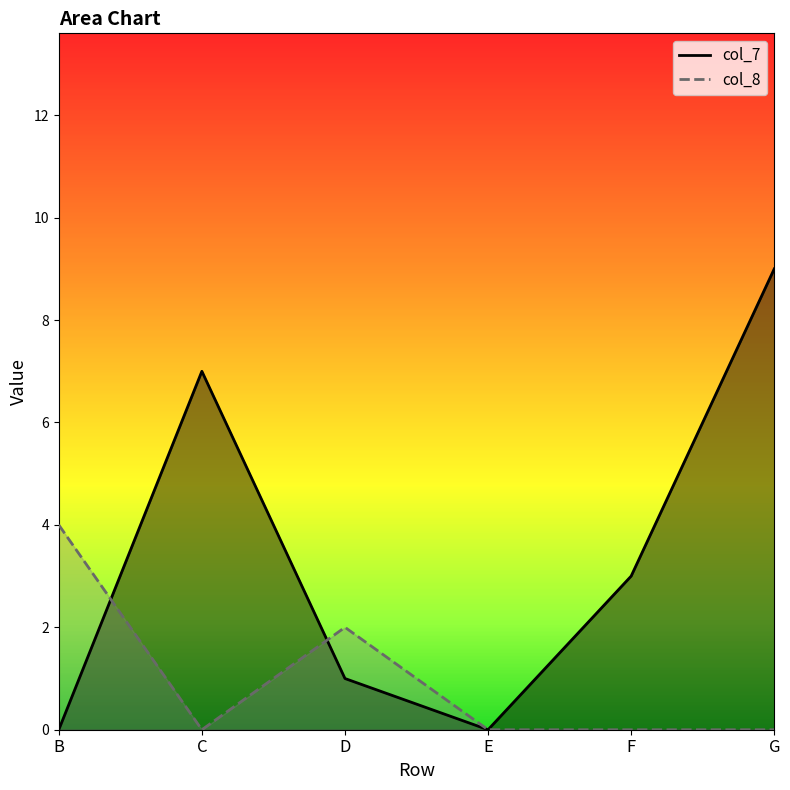

How many values in the col_8 series exceed 0?

2